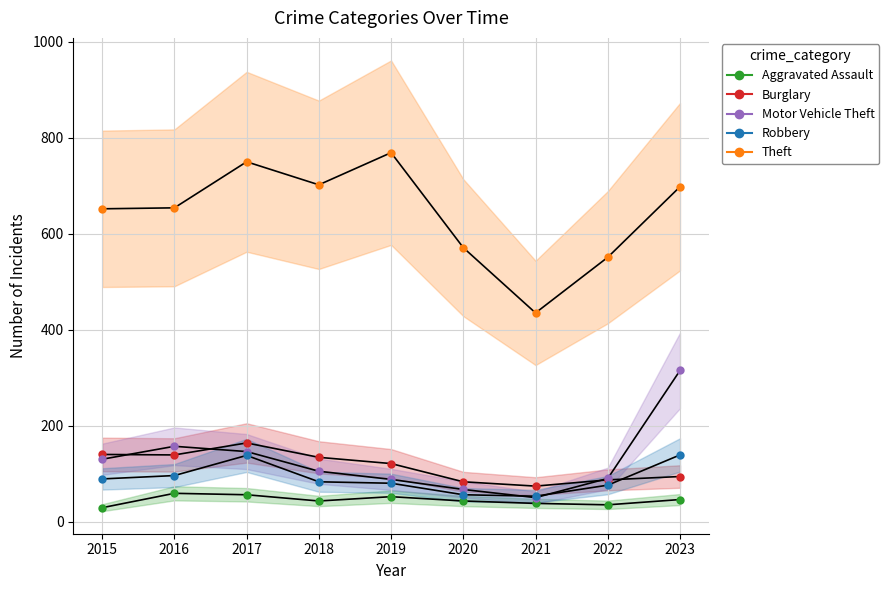

How many values in the Burglary series are below 121?

4